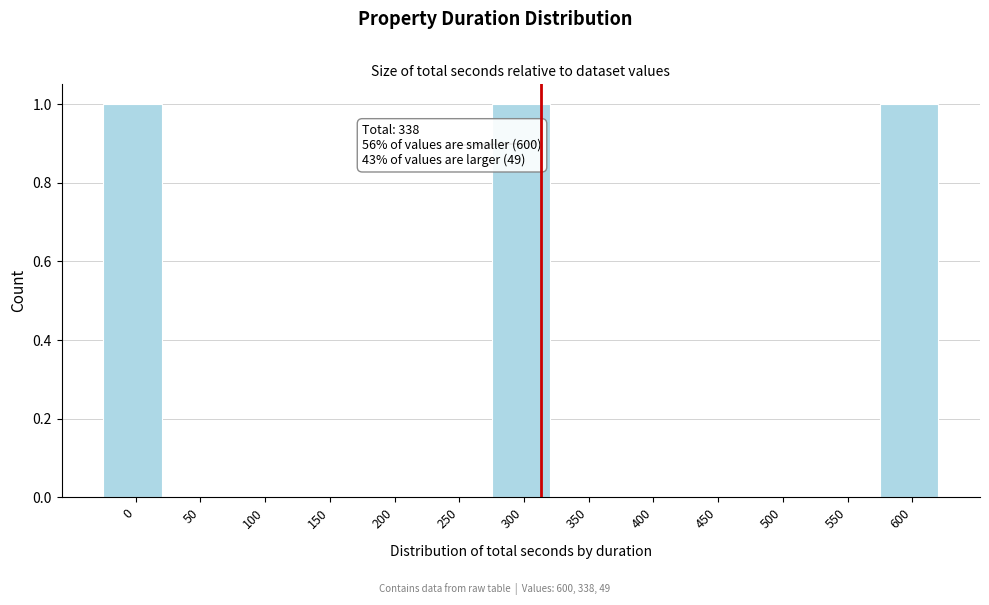

Reading right to left, what are all the values shown in this chart?

600=1	550=0	500=0	450=0	400=0	350=0	300=1	250=0	200=0	150=0	100=0	50=0	0=1